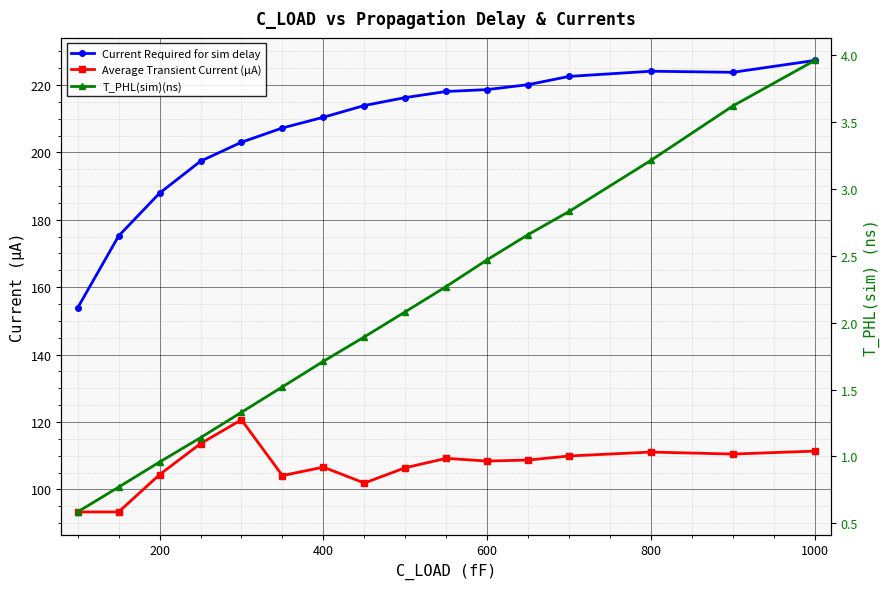

What is the total value across all series at 0?

247.7